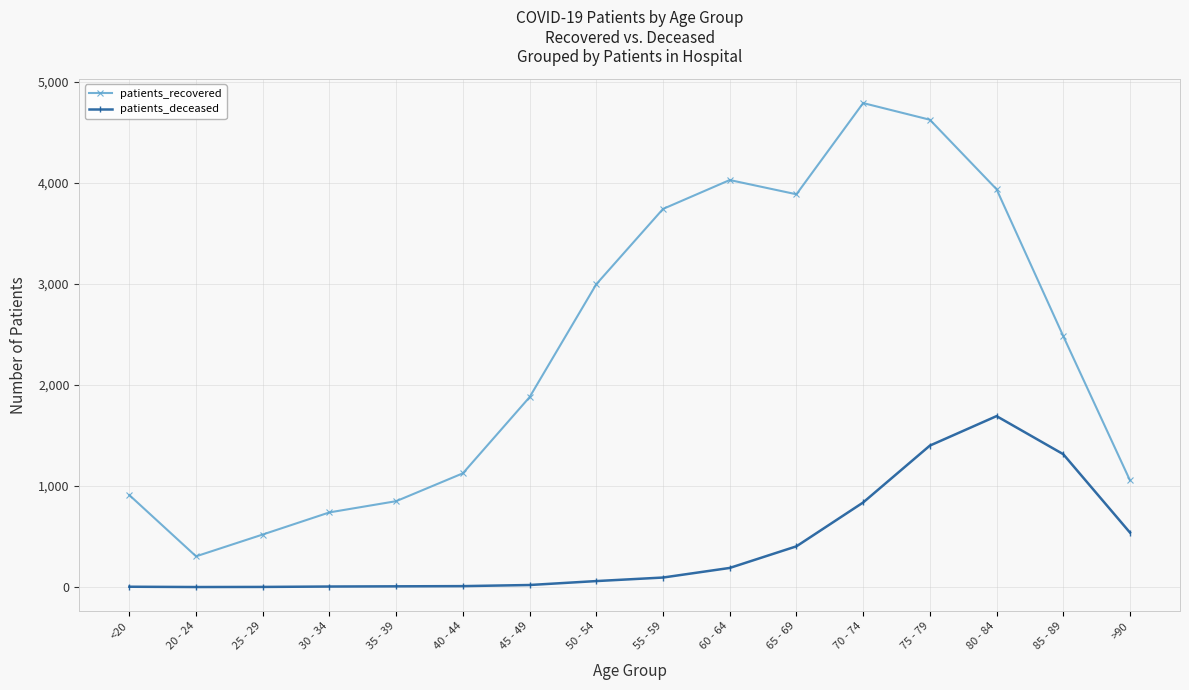

True or false: patients_deceased and patients_recovered intersect in this chart.

False